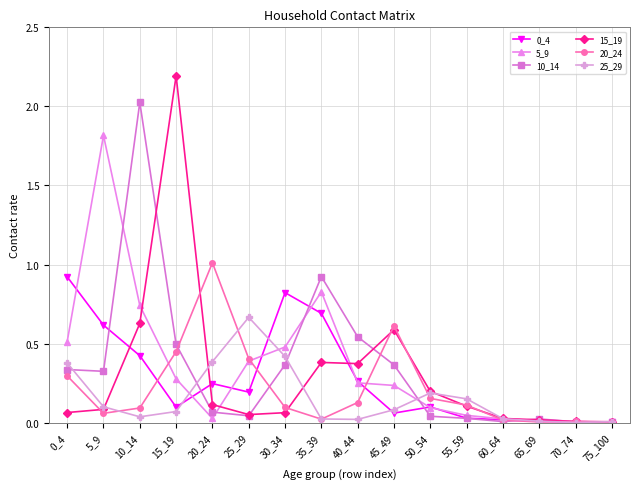

Which label corresponds to the largest value in the chart?

15_19